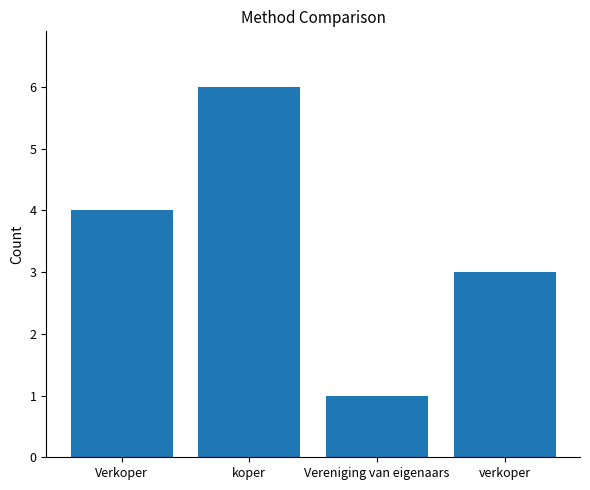

Reading left to right, transcribe all the data shown in this chart.

Verkoper=4	koper=6	Vereniging van eigenaars=1	verkoper=3